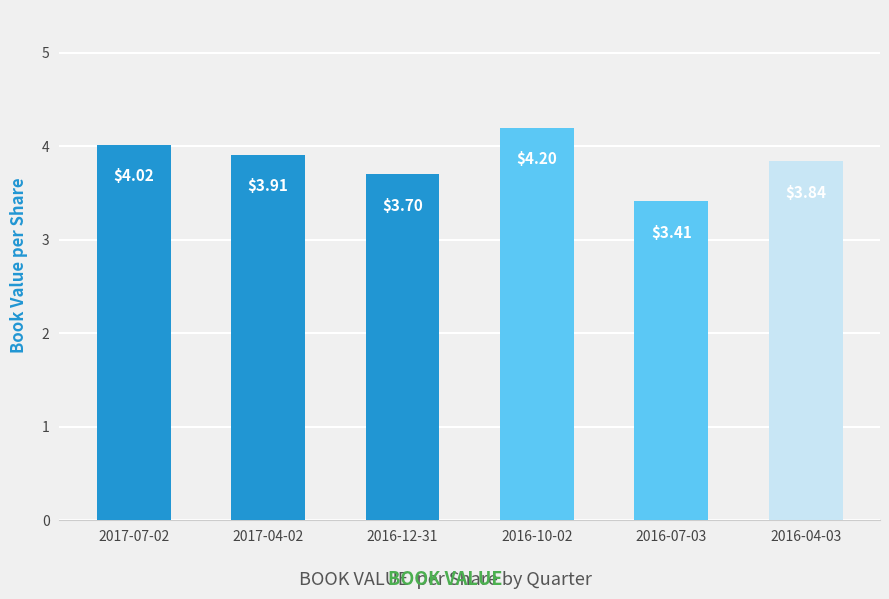

Between 2016-07-03 and 2017-04-02, which is larger?

2017-04-02